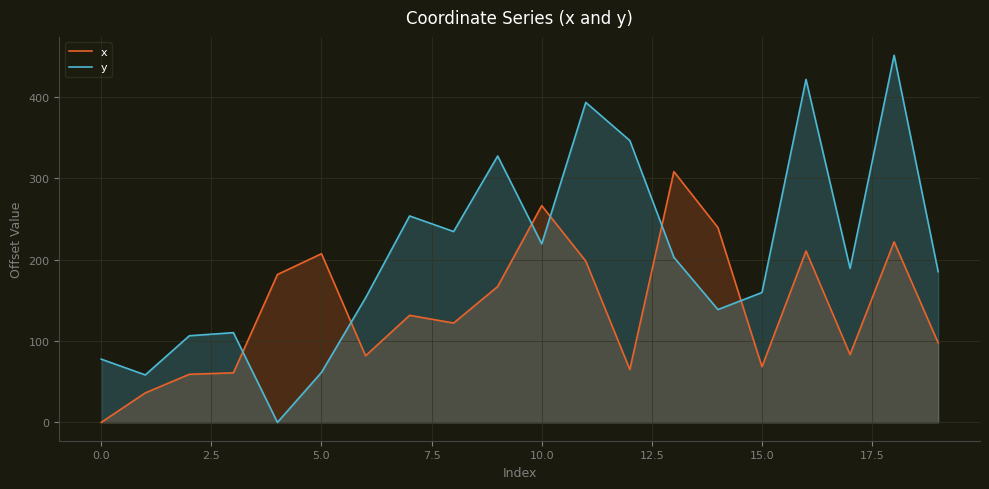

What is the total value across all series at 5.0?

268.9